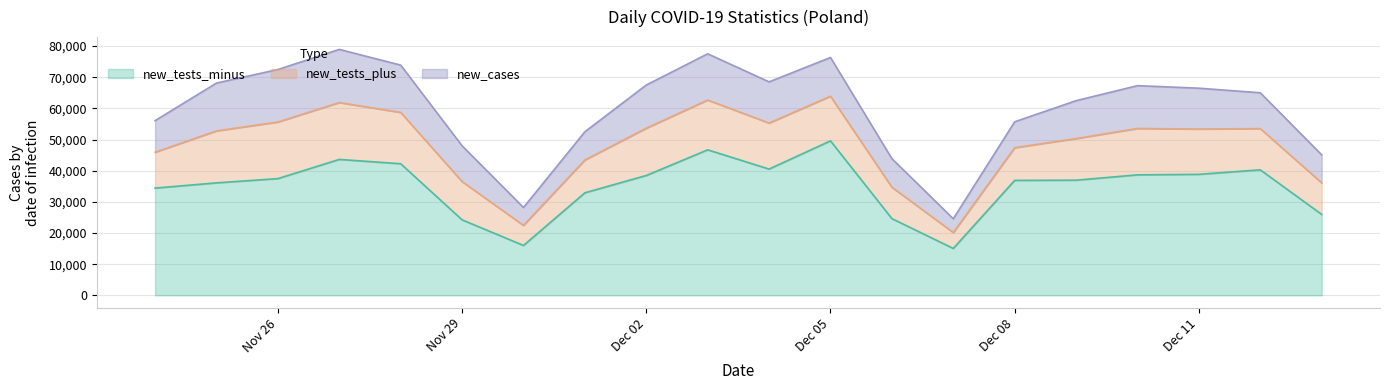

Which series has the largest total across all categories?

new_tests_minus